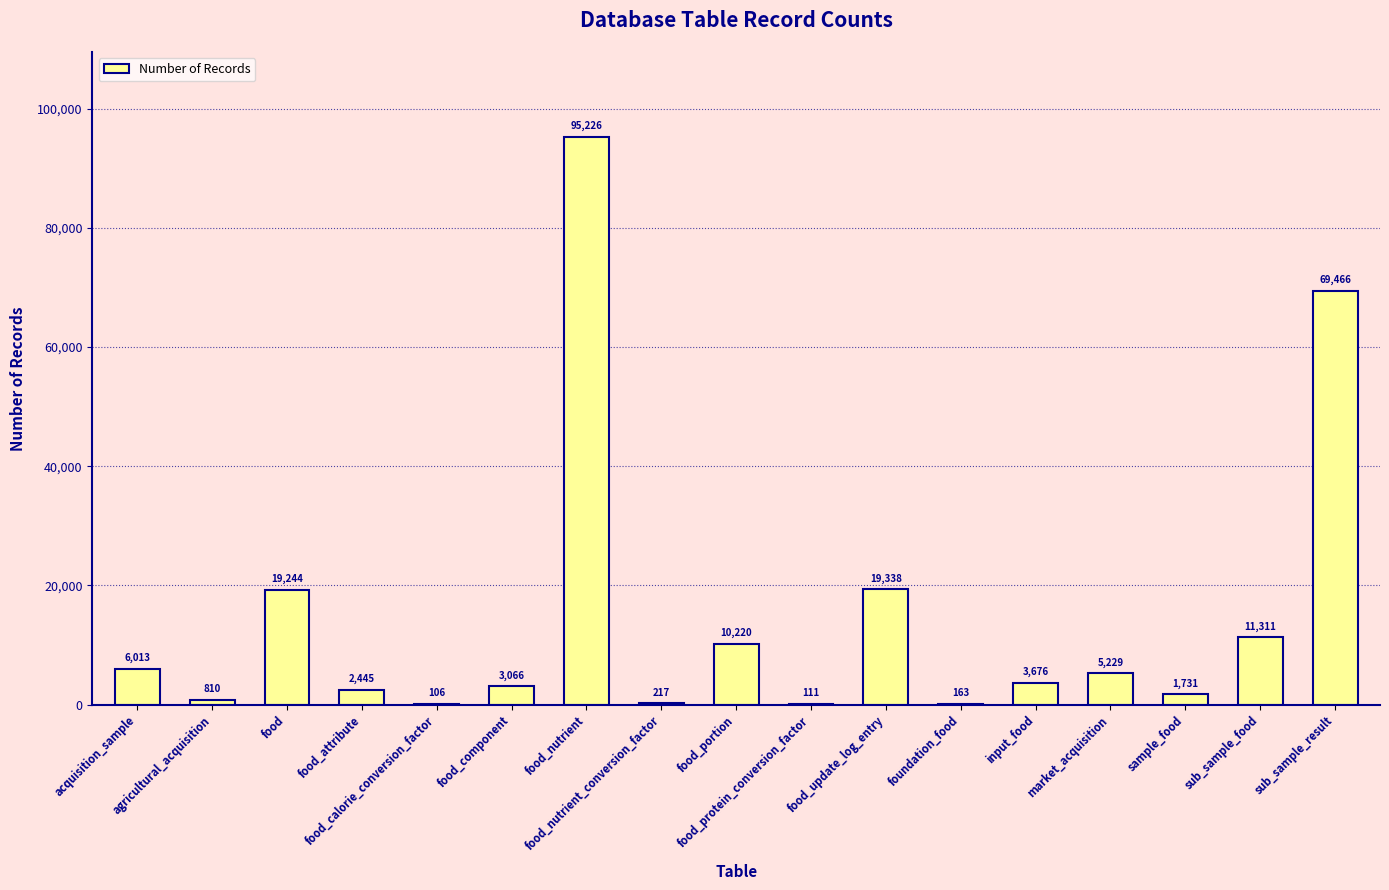

How many series are shown in this chart?

1